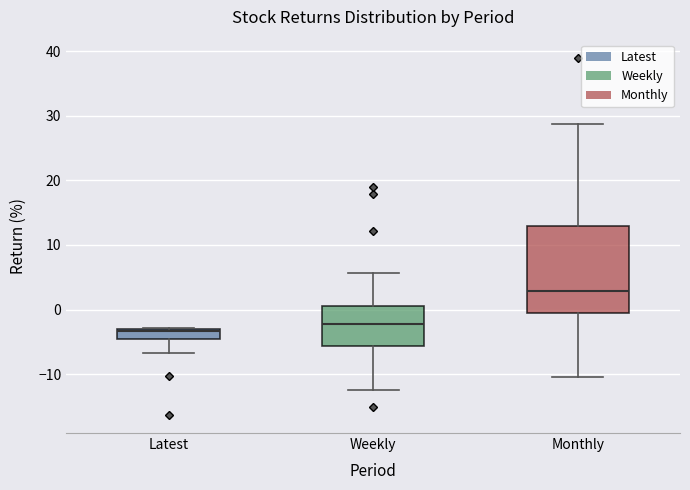

Reading left to right, transcribe this box plot: for each box, give where its median line is, the range the box spans, and where its two whiskers end, as read against the y-axis. The values are not printed on the chart, so give them approximately, as read against the axis.

Latest: median -3 (just below the box's upper edge), box -5 to -3, whiskers -7 to -3
Weekly: median -2, box -6 to 0, whiskers -12 to 6
Monthly: median 3, box -1 to 13, whiskers -10 to 29